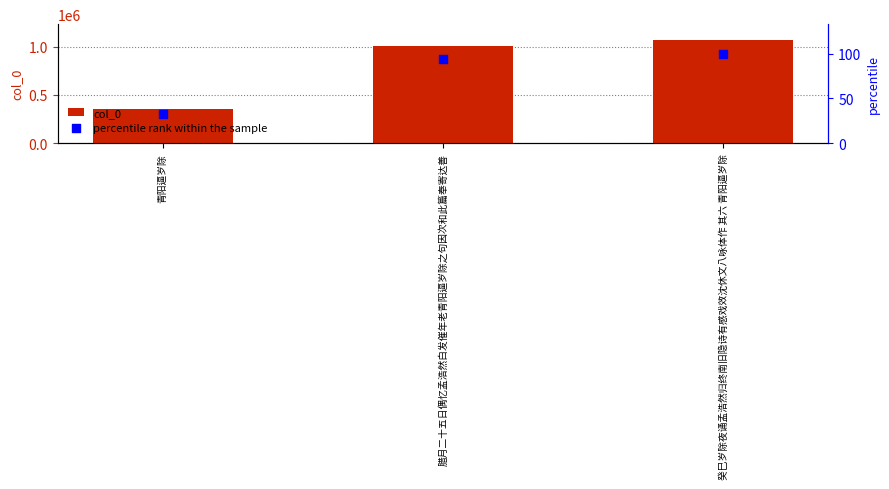

Which series contains the lowest Y value?

percentile rank within the sample